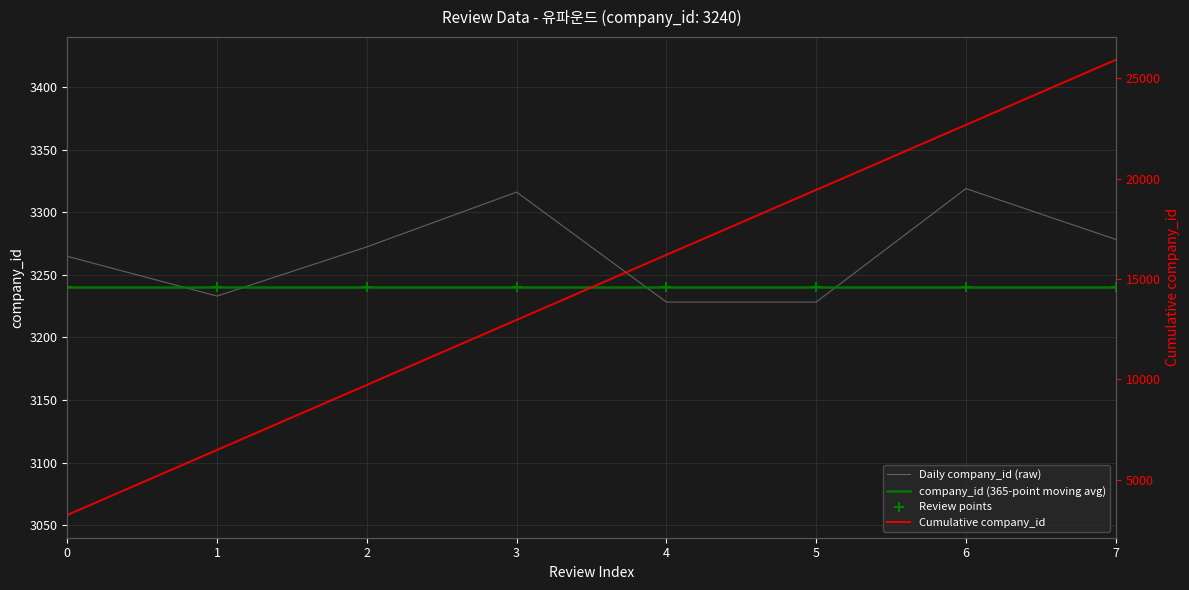

Which series reaches the maximum Y coordinate?

Cumulative company_id